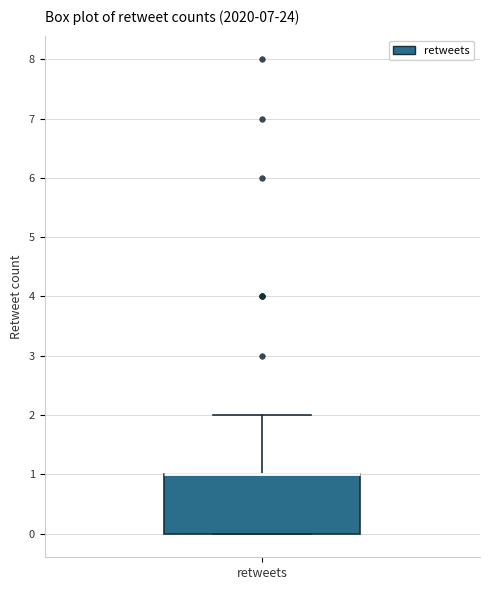

Where is the lower edge of the box for retweets on the y-axis? The values are not printed on the chart, so give them approximately, as read against the axis.

0